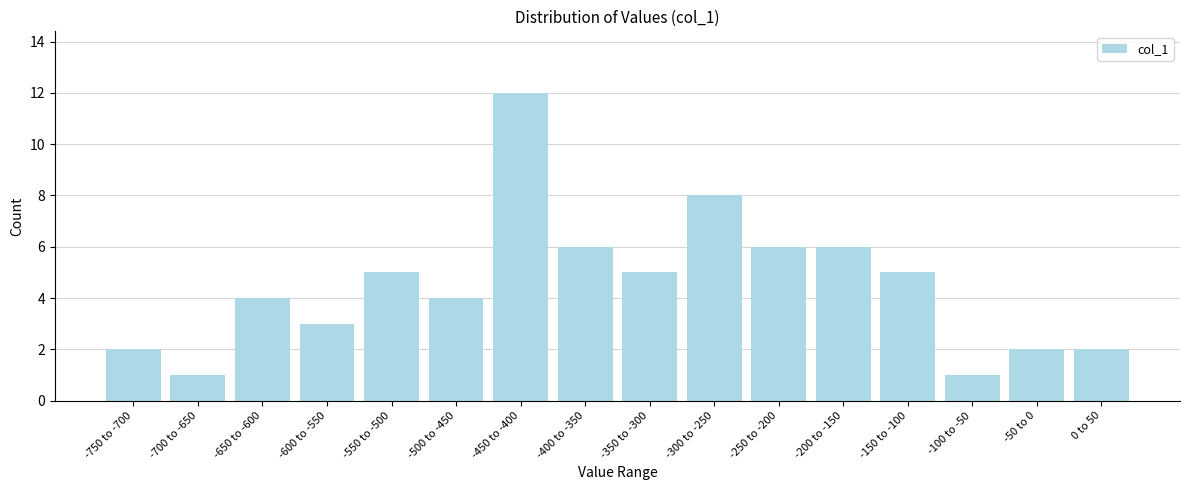

Reading left to right, what are all the values shown in this chart?

-750 to -700=2	-700 to -650=1	-650 to -600=4	-600 to -550=3	-550 to -500=5	-500 to -450=4	-450 to -400=12	-400 to -350=6	-350 to -300=5	-300 to -250=8	-250 to -200=6	-200 to -150=6	-150 to -100=5	-100 to -50=1	-50 to 0=2	0 to 50=2